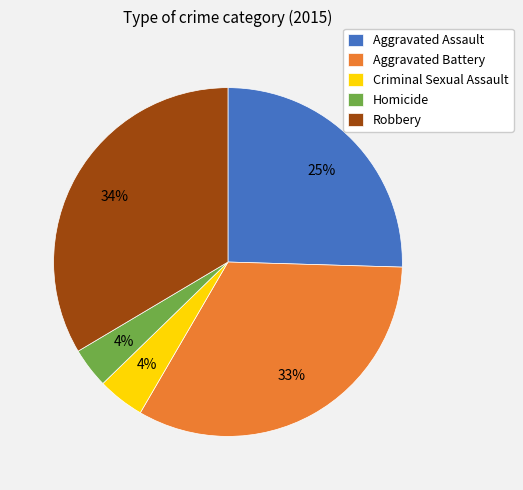

To the nearest percent, what is the difference between the Aggravated Assault and Criminal Sexual Assault slice percentages?

21%